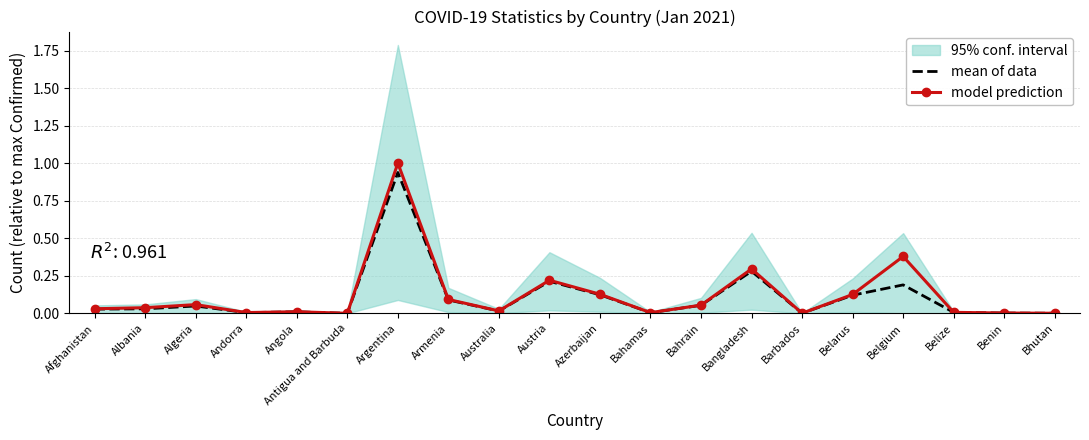

How many lines are shown in the chart?

2